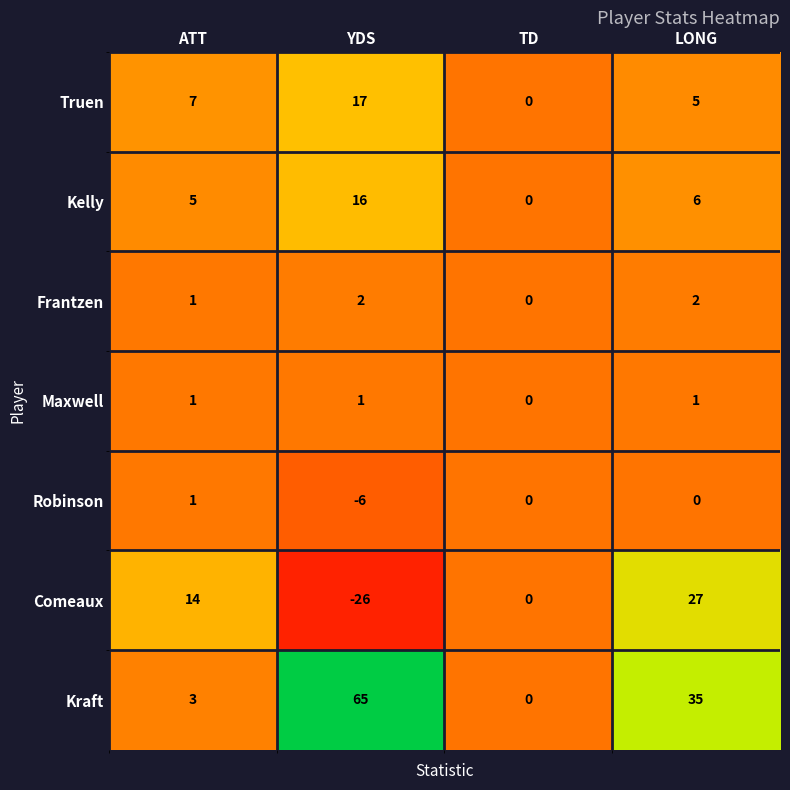

What is the average value of the Kraft series?

26